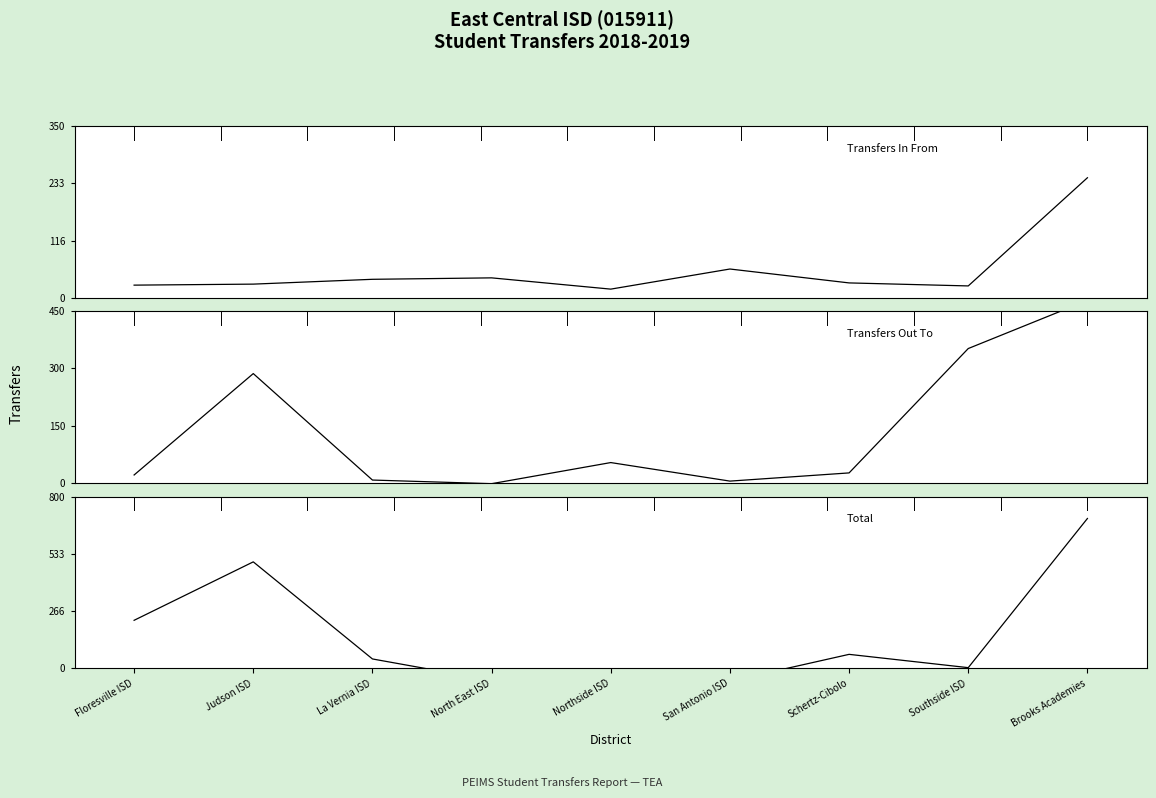

The Transfers In From series shows 12.2 at Floresville ISD. True or false?

False